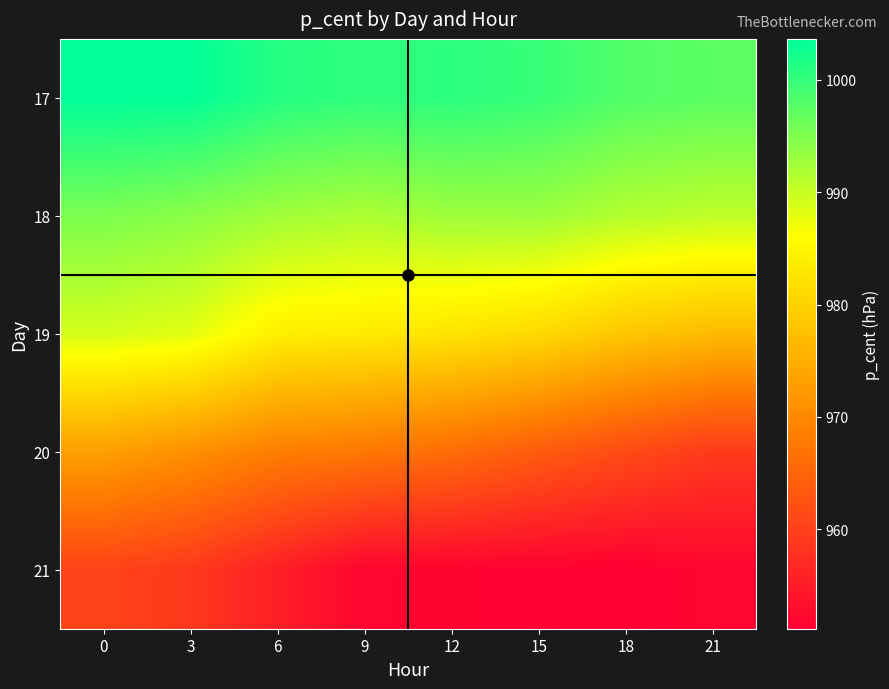

What is the spread (max minus min) of values at 12?

48.8